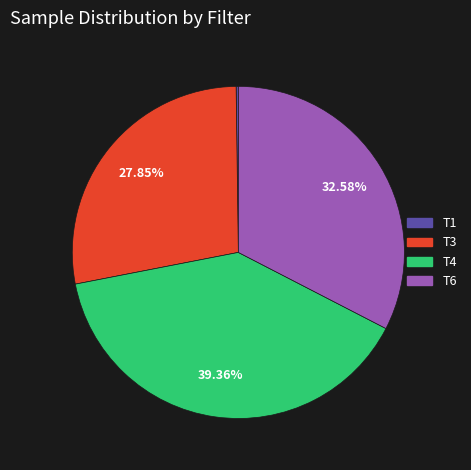

Does any single category account for the majority?

No